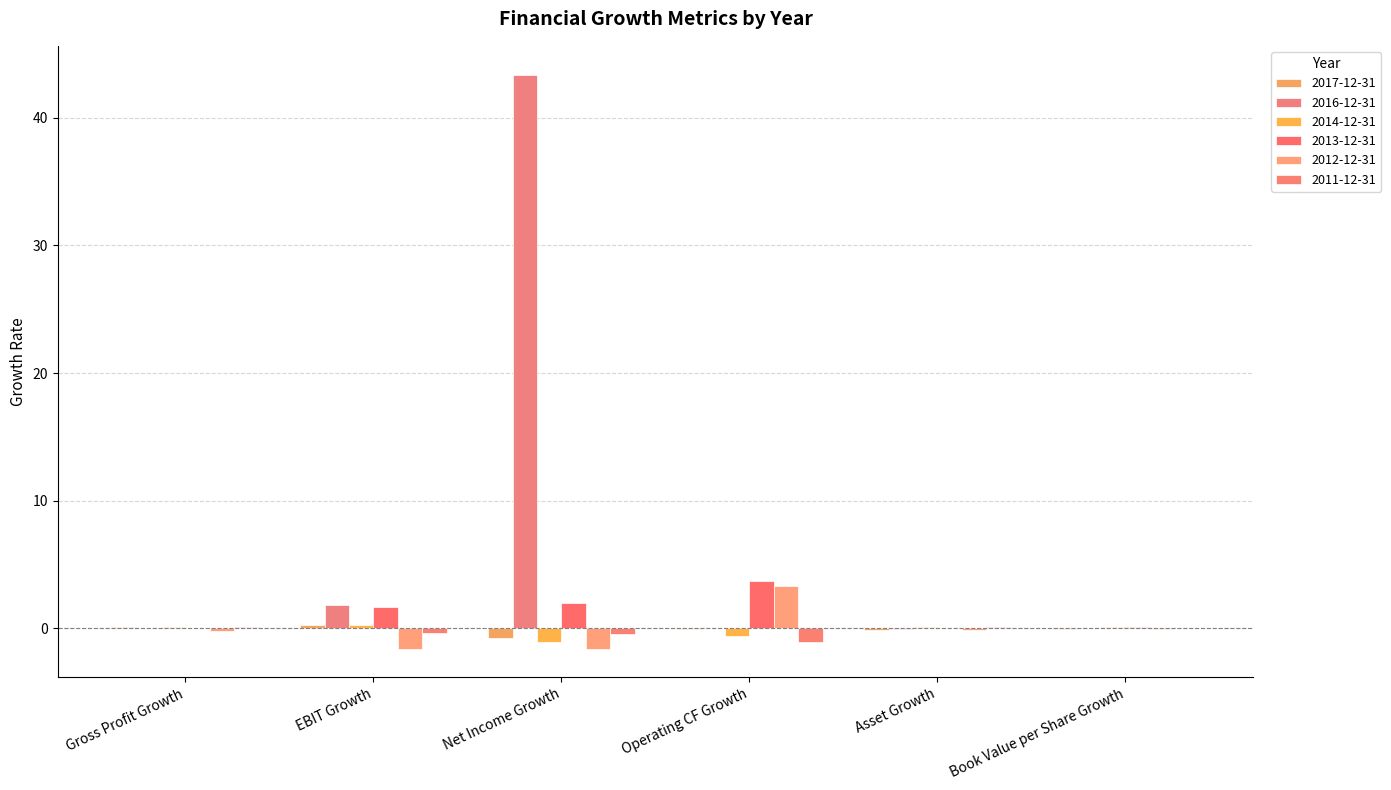

What position from the right is Book Value per Share Growth?

1